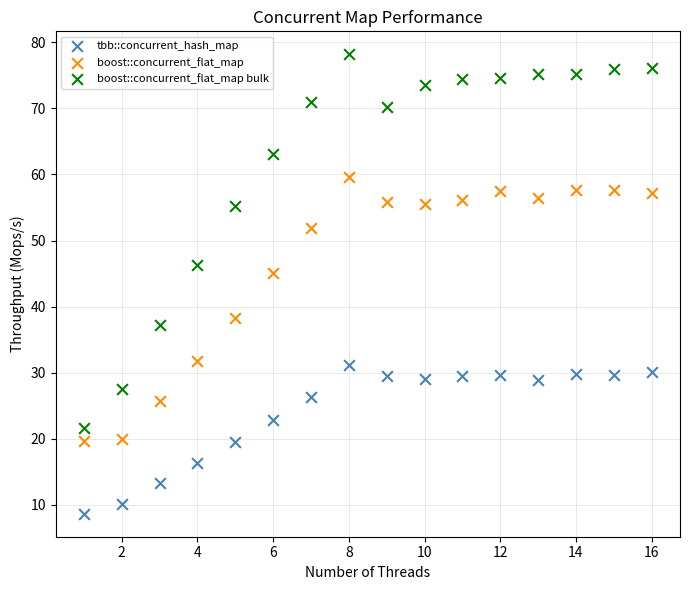

Across all series, what Y value is closest to 43?

45.0